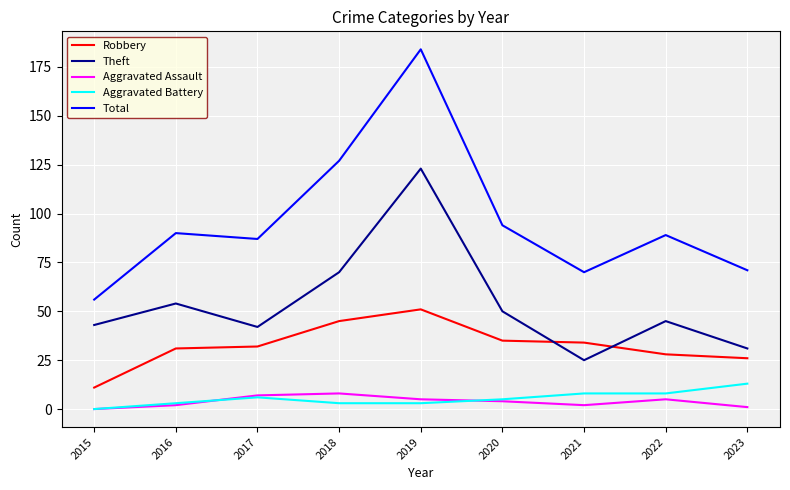

What is the sum of all Aggravated Assault values?

34